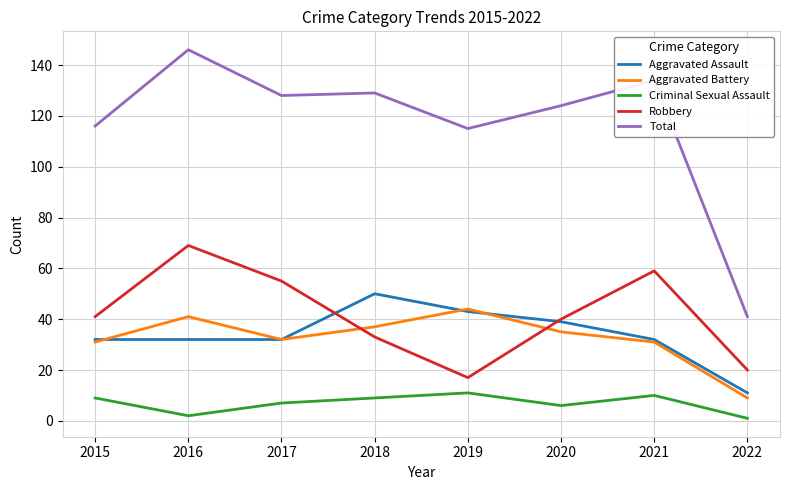

Where is the first local minimum for Criminal Sexual Assault?

2016